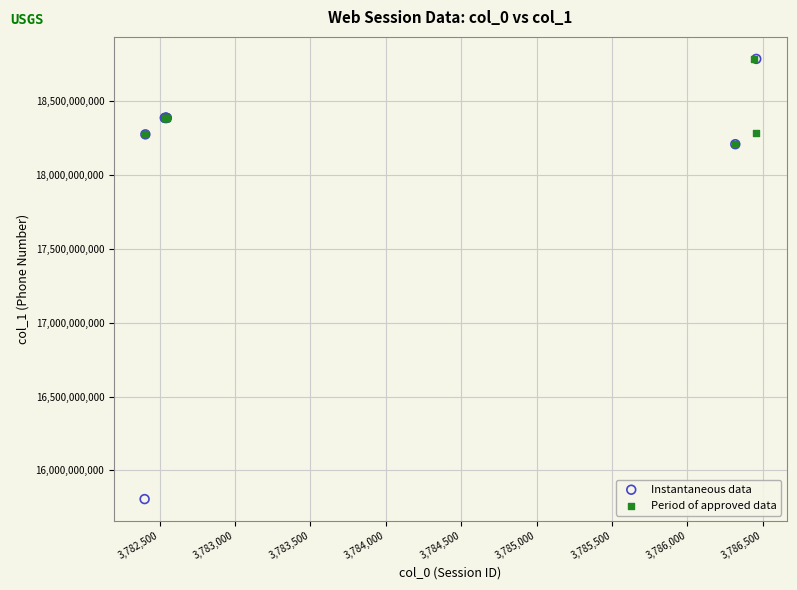

Which series reaches the minimum Y coordinate?

Instantaneous data